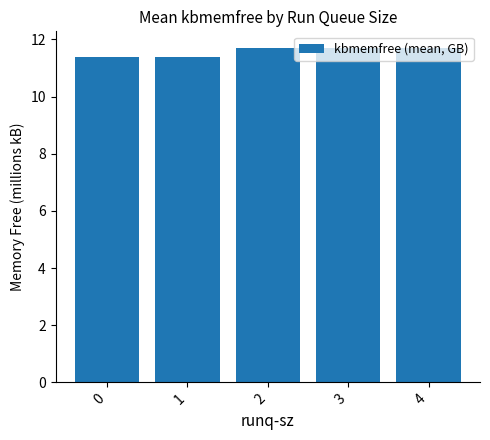

Is it true that the value at 4 is 5.9?

False